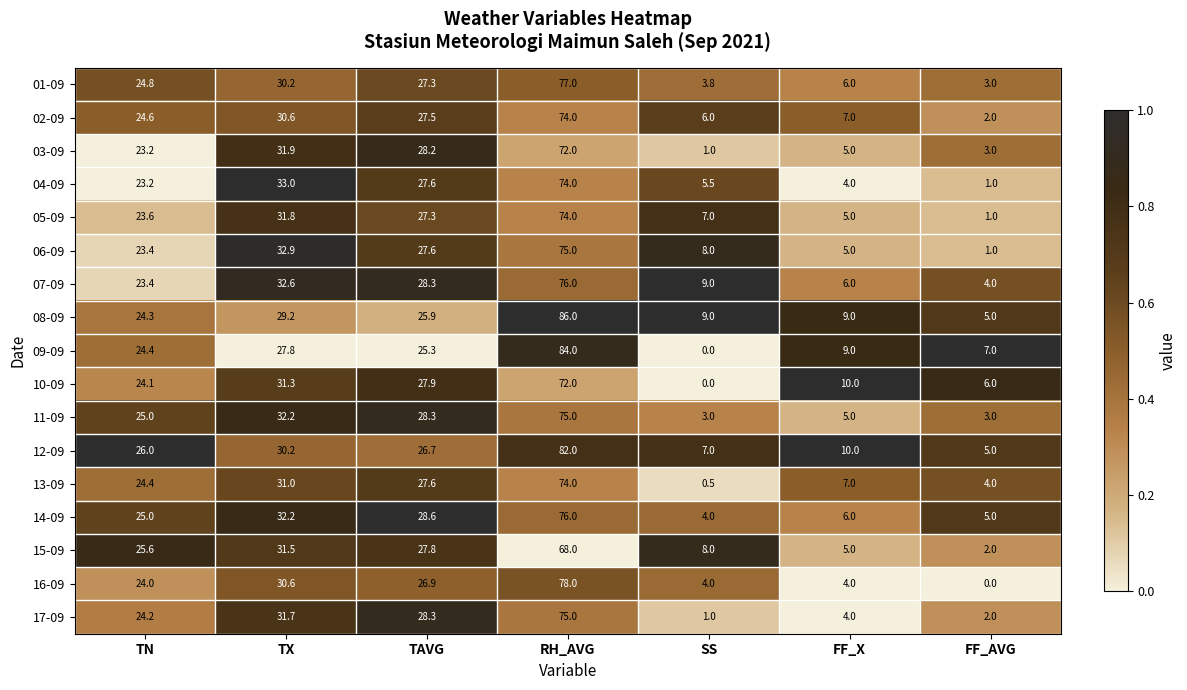

What is the difference between the highest and lowest values at RH_AVG?

18.0